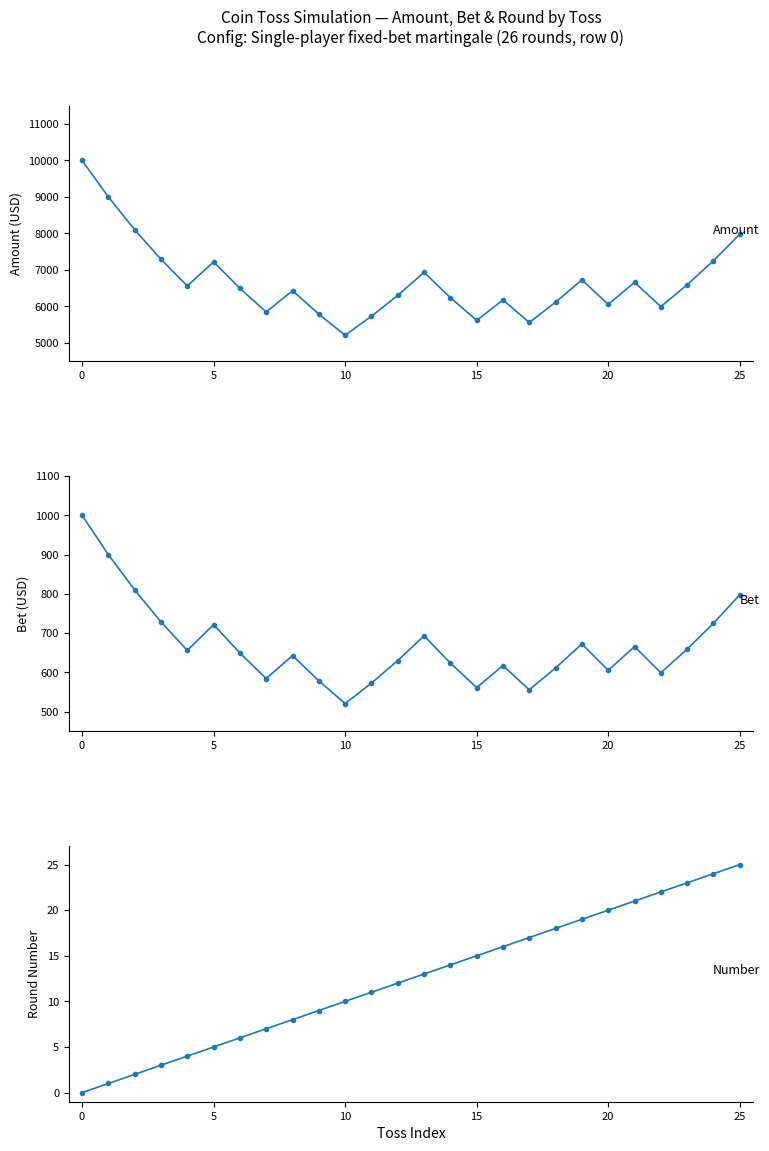

Reading left to right, transcribe all the data shown in this chart.

Amount: 10000.0	9000.0	8100.0	7290.0	6561.0	7217.1	6495.4	5845.9	6430.4	5787.4	5208.7	5729.5	6302.5	6932.7	6239.4	5615.5	6177.1	5559.3	6115.3	6726.8	6054.1	6659.5	5993.6	6592.9	7252.2	7977.5
Bet: 1000.0	900.0	810.0	729.0	656.1	721.7	649.5	584.6	643.0	578.7	520.9	573.0	630.2	693.3	623.9	561.6	617.7	555.9	611.5	672.7	605.4	666.0	599.4	659.3	725.2	797.7
Number: 0.0	1.0	2.0	3.0	4.0	5.0	6.0	7.0	8.0	9.0	10.0	11.0	12.0	13.0	14.0	15.0	16.0	17.0	18.0	19.0	20.0	21.0	22.0	23.0	24.0	25.0